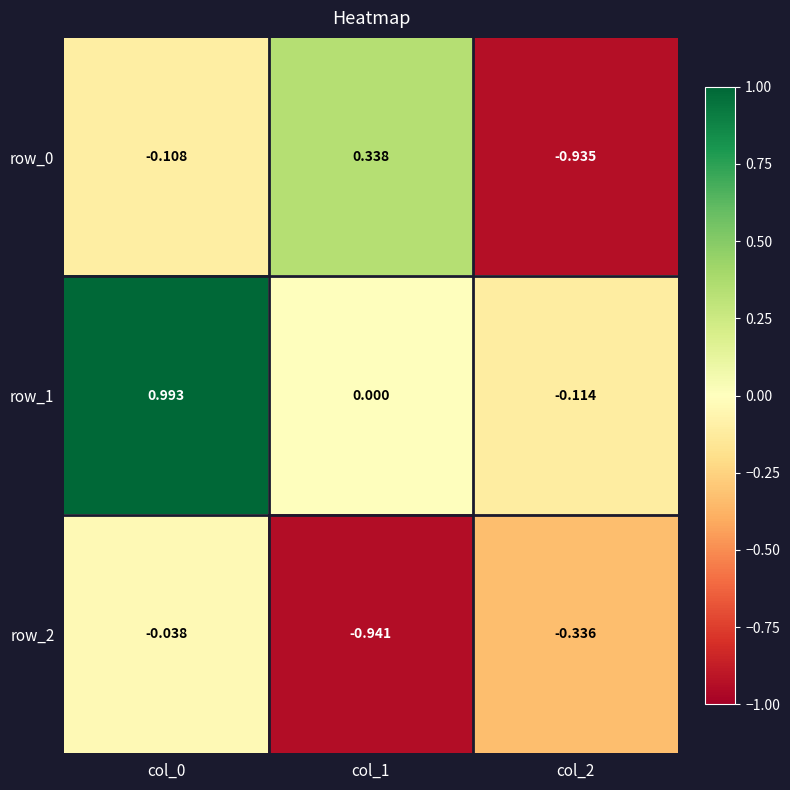

What is the sum of the row_2 values at col_0 and col_1?

-1.0